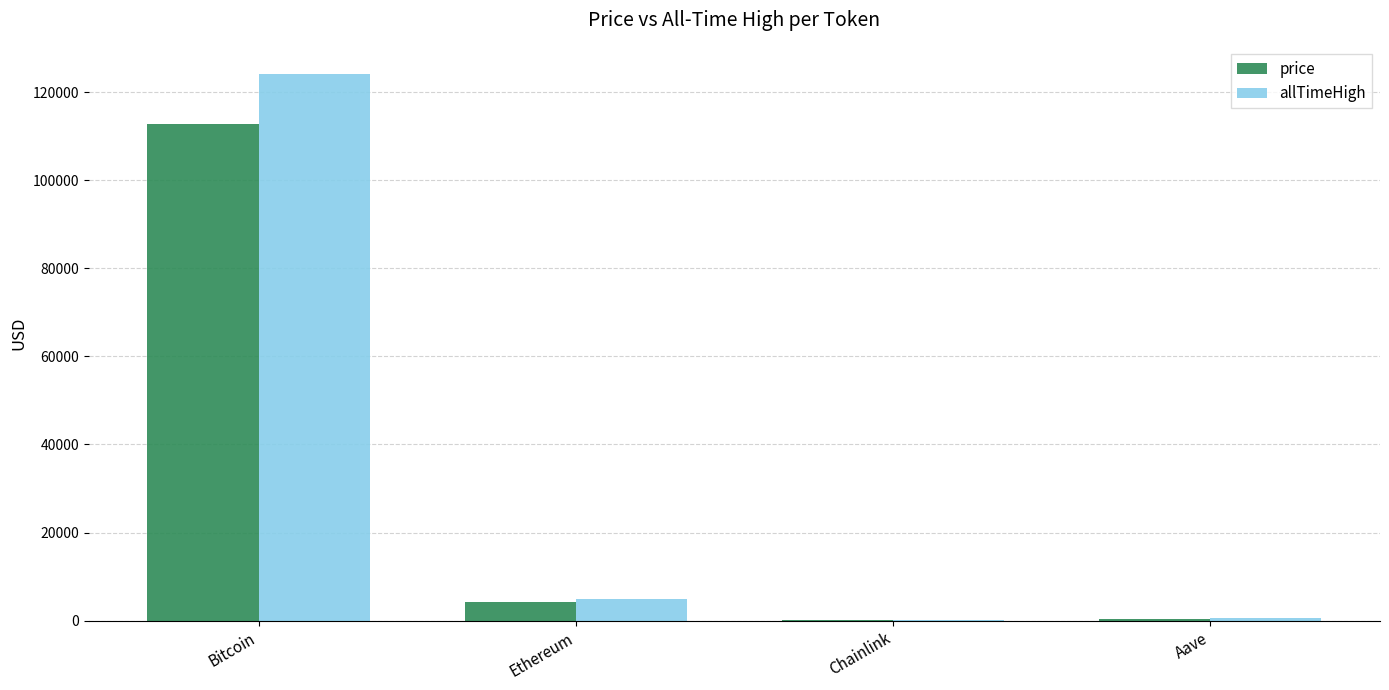

Is it true that price equals 4182.2 at Ethereum?

True